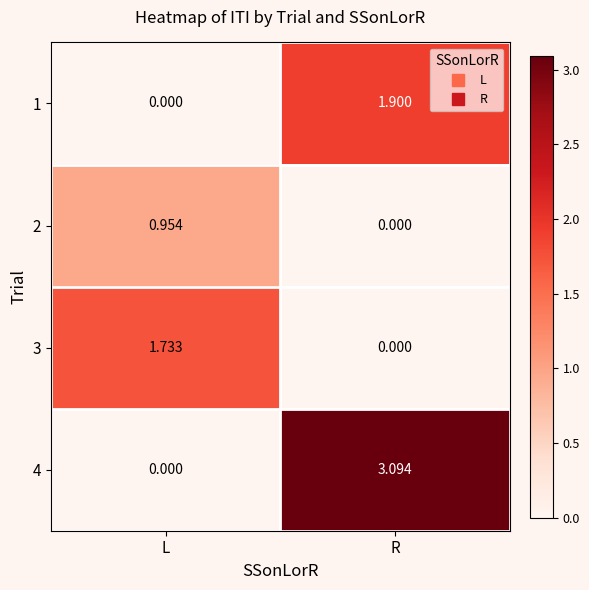

How many values in the 1 series are below 1?

1